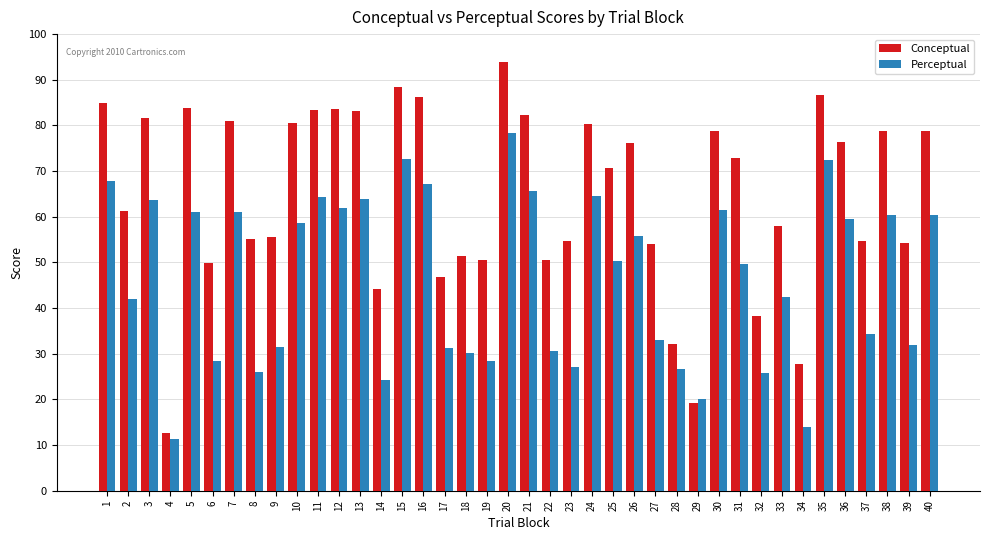

At which category does the chart reach its minimum across all series?

4